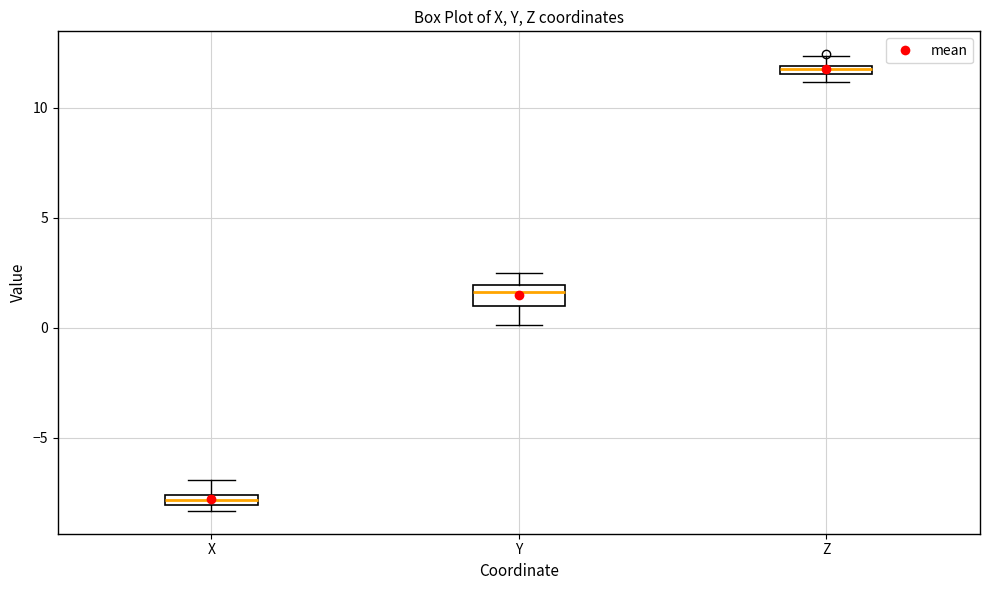

Where is the upper edge of the box for Y on the y-axis? The values are not printed on the chart, so give them approximately, as read against the axis.

2.0